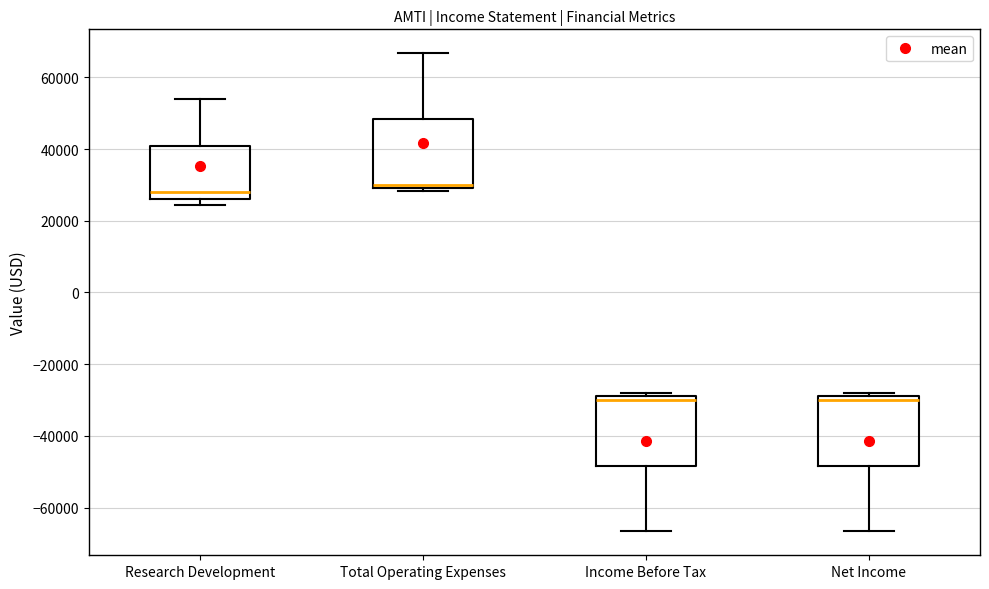

Reading left to right, transcribe this box plot: for each box, give where its median line is, the range the box spans, and where its two whiskers end, as read against the y-axis. The values are not printed on the chart, so give them approximately, as read against the axis.

Research Development: median 28000, box 26000 to 40000, whiskers 24000 to 54000
Total Operating Expenses: median 30000 (just above the box's lower edge), box 30000 to 48000, whiskers 28000 to 66000
Income Before Tax: median -30000, box -48000 to -28000, whiskers -66000 to -28000 (just above the box's upper edge)
Net Income: median -30000, box -48000 to -28000, whiskers -66000 to -28000 (just above the box's upper edge)